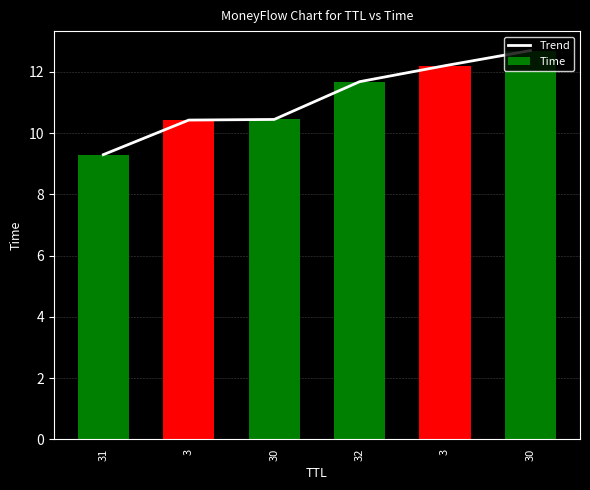

Does the chart contain any negative values?

No